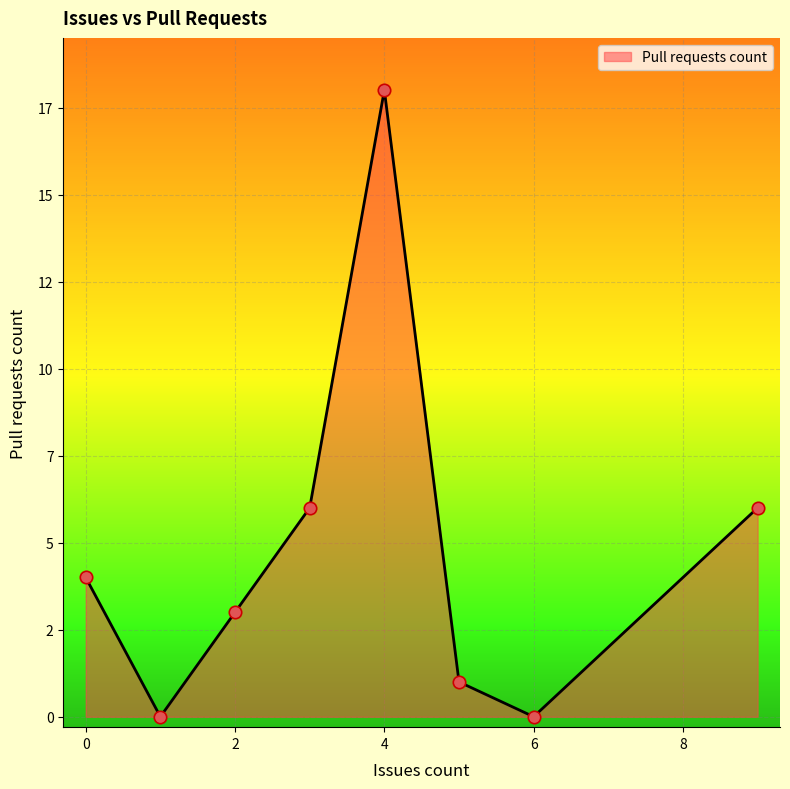

Is this an area chart (filled region under the line)?

Yes